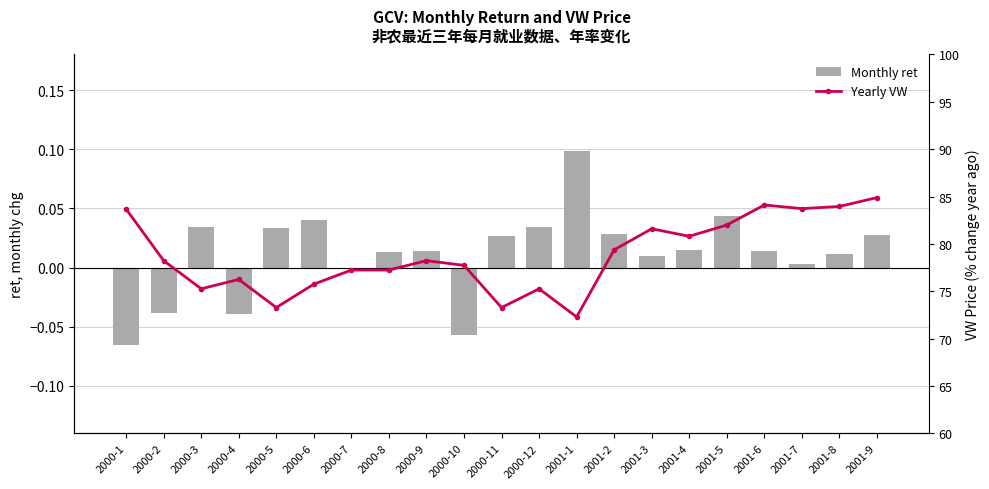

Which series has the widest spread of values?

Yearly VW